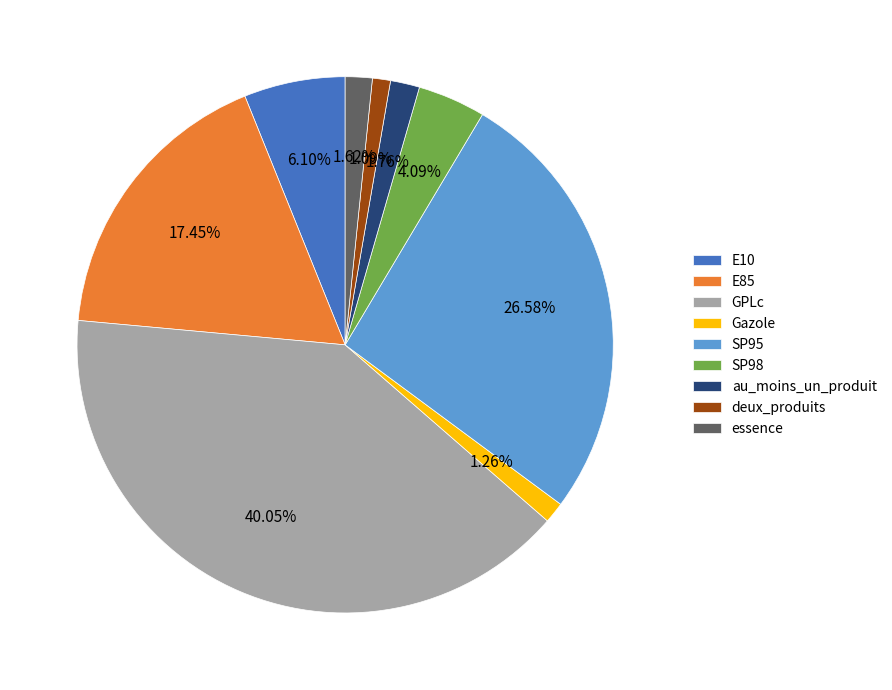

Do GPLc and deux_produits together represent more than half of the pie?

No